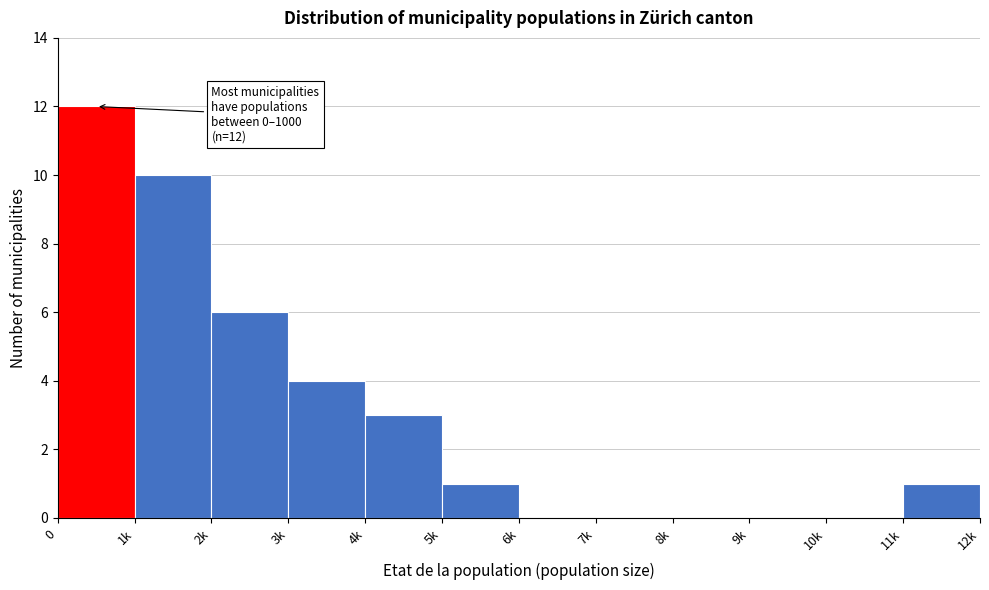

Reading left to right, extract all data points from this chart.

0=12	1k=10	2k=6	3k=4	4k=3	5k=1	6k=0	7k=0	8k=0	9k=0	10k=0	11k=1